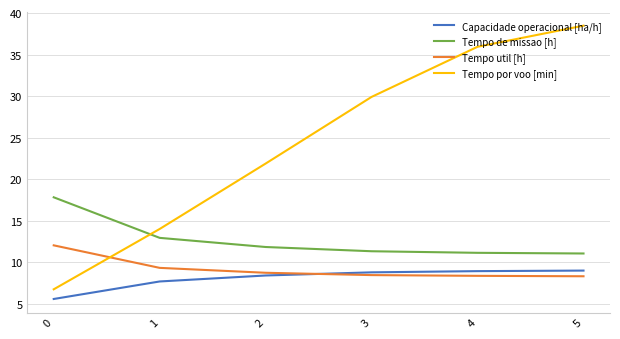

Where do Tempo por voo [min] and Tempo de missao [h] first cross each other?

0 and 1